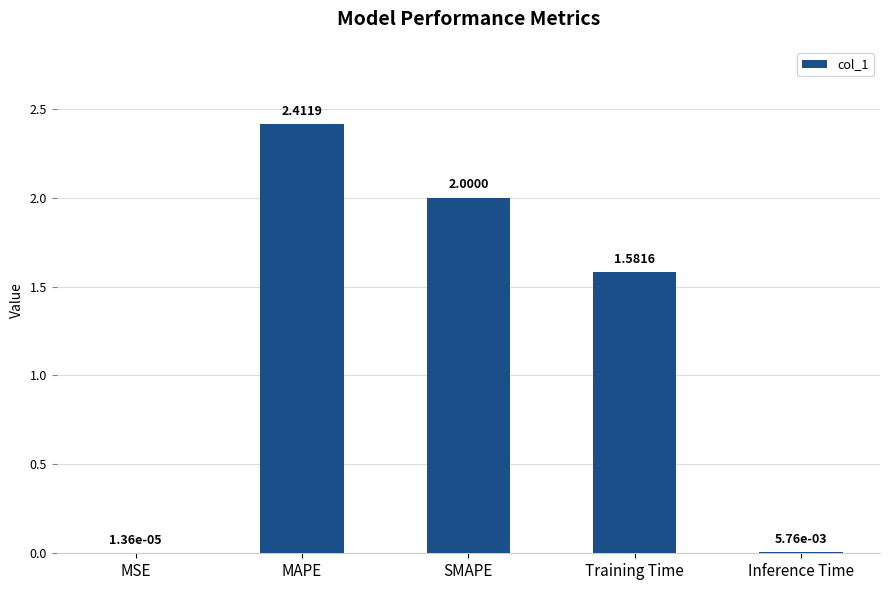

How many series are shown in this chart?

1